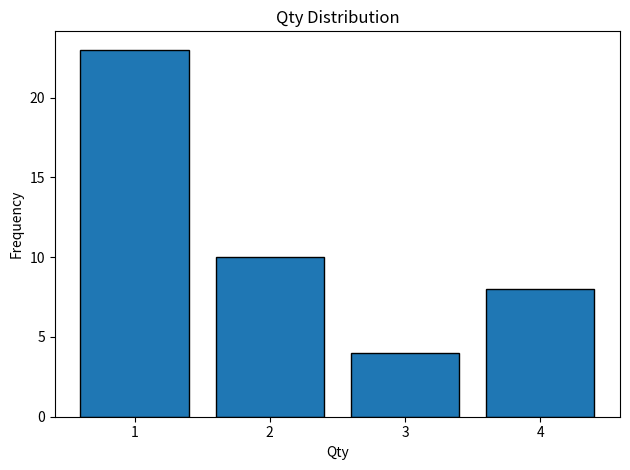

Reading left to right, extract all data points from this chart.

1=23	2=10	3=4	4=8